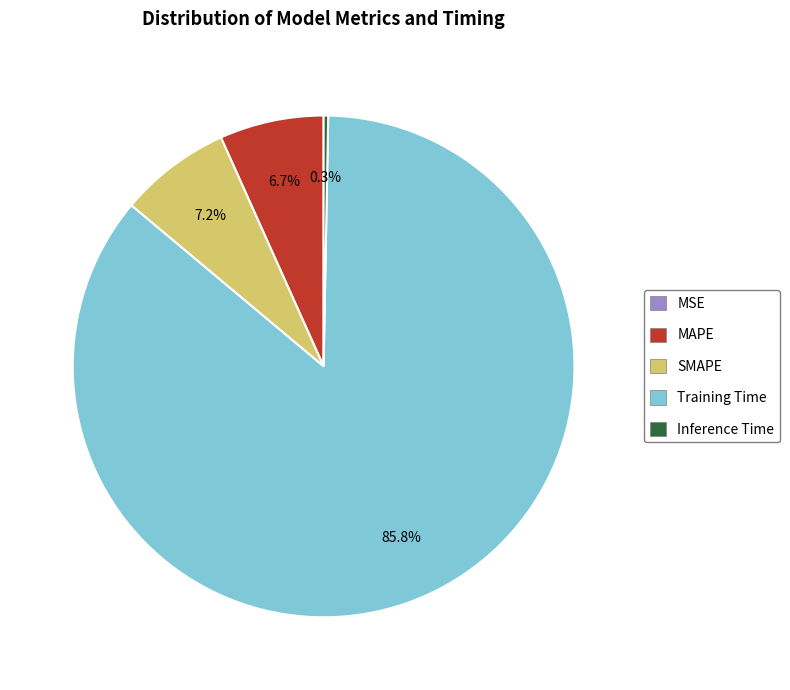

Is Training Time the majority of the pie?

Yes